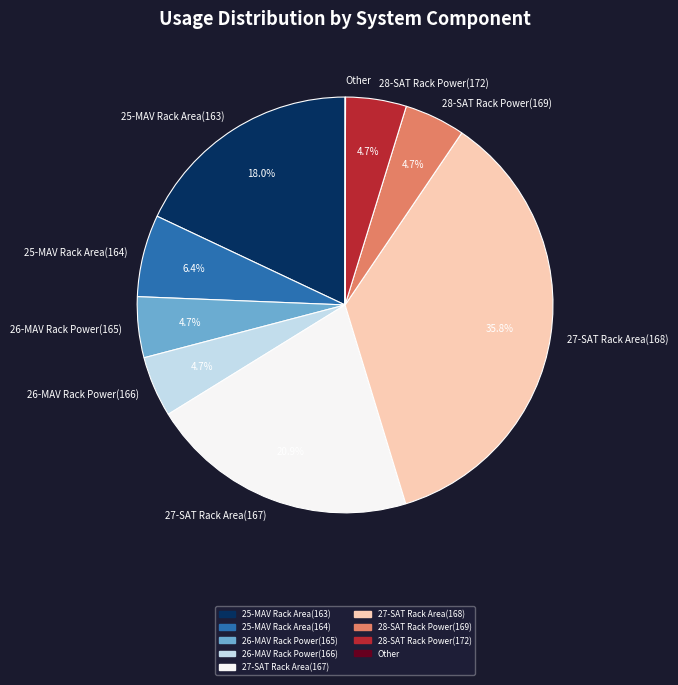

Which slice is the largest?

27-SAT Rack Area(168)